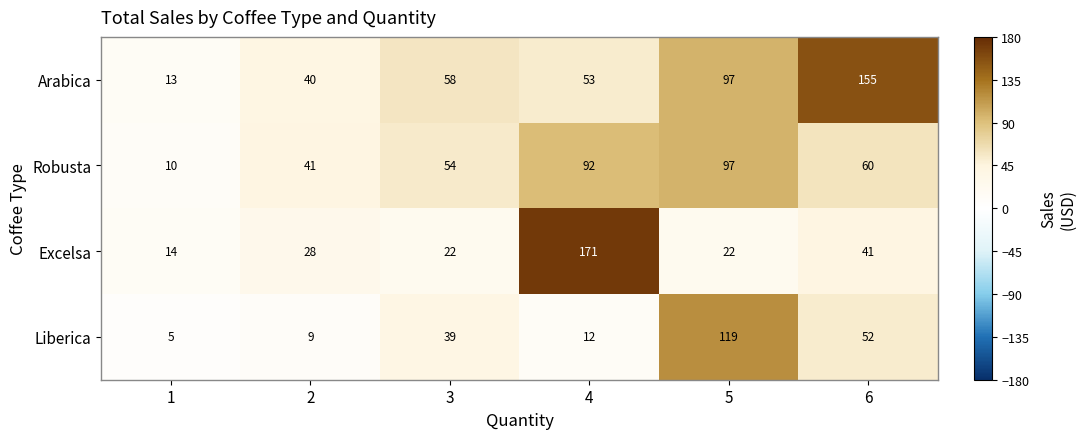

Rank the series at 2 from lowest to highest value.

Liberica, Excelsa, Arabica, Robusta